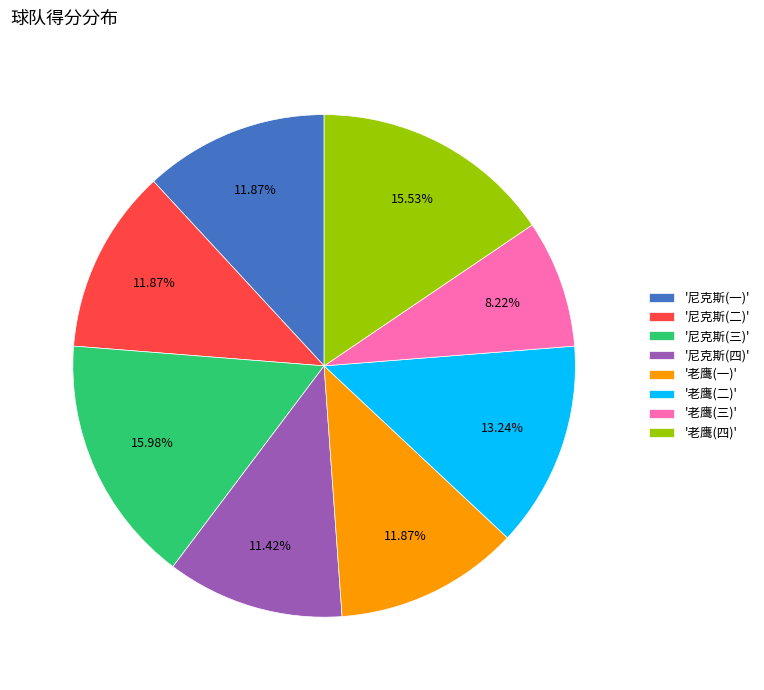

To the nearest percent, what is the difference between the largest and smallest slice percentages?

8%